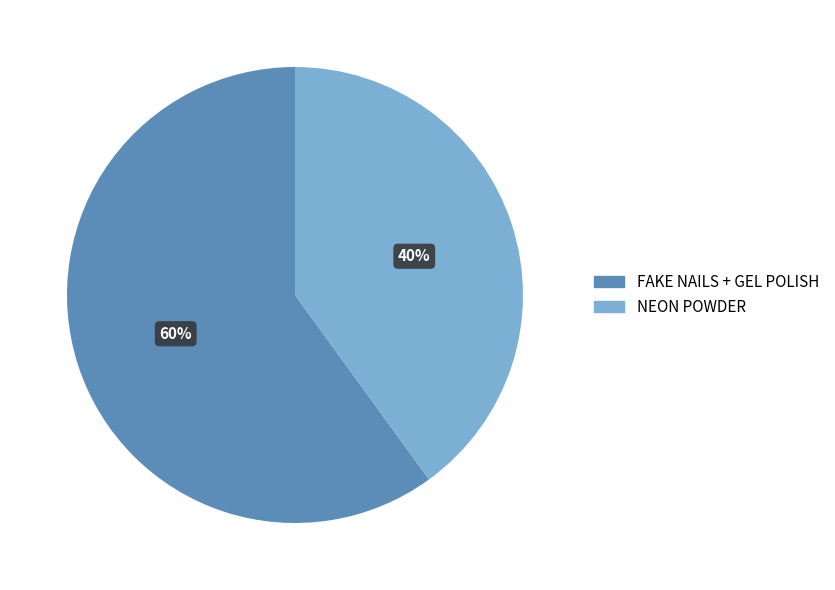

Combined, do NEON POWDER and FAKE NAILS + GEL POLISH account for over 50%?

Yes